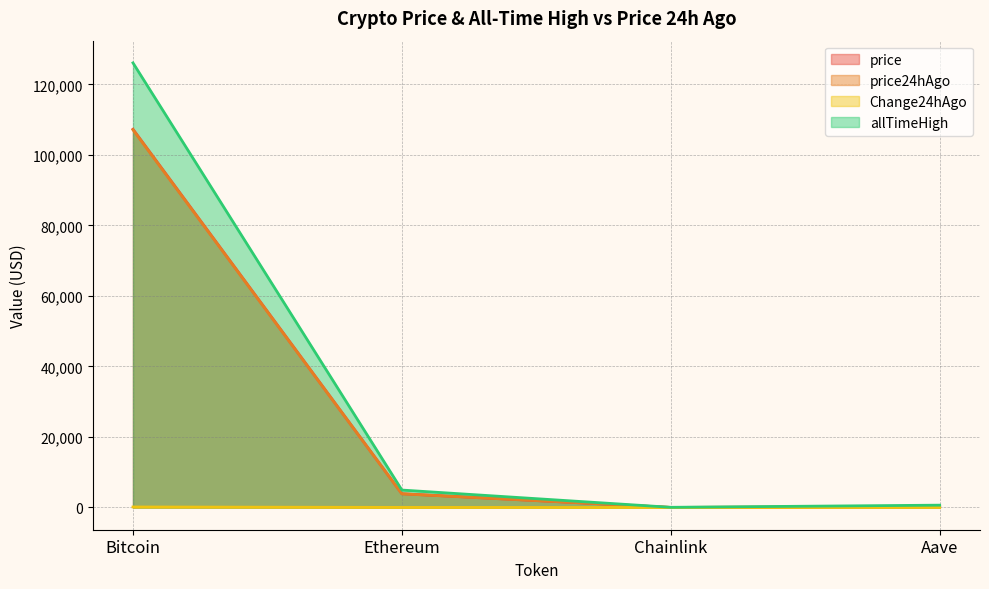

How many data points in price are less than 3898?

2